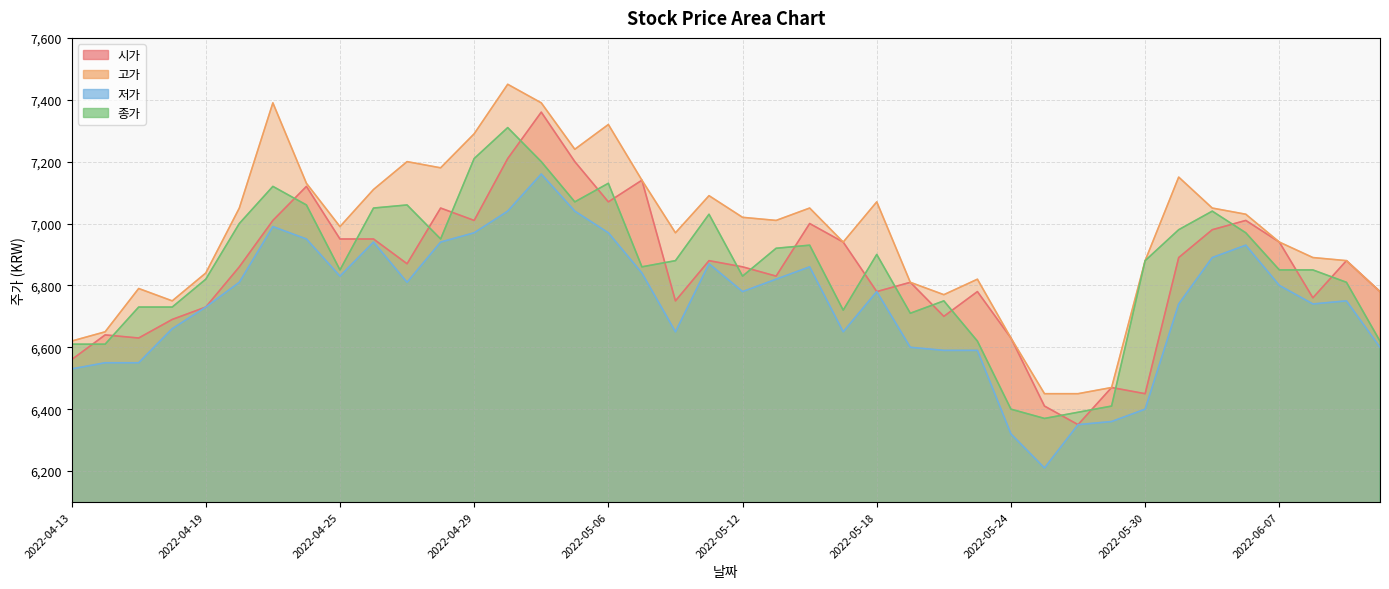

Which series has the largest total across all categories?

고가